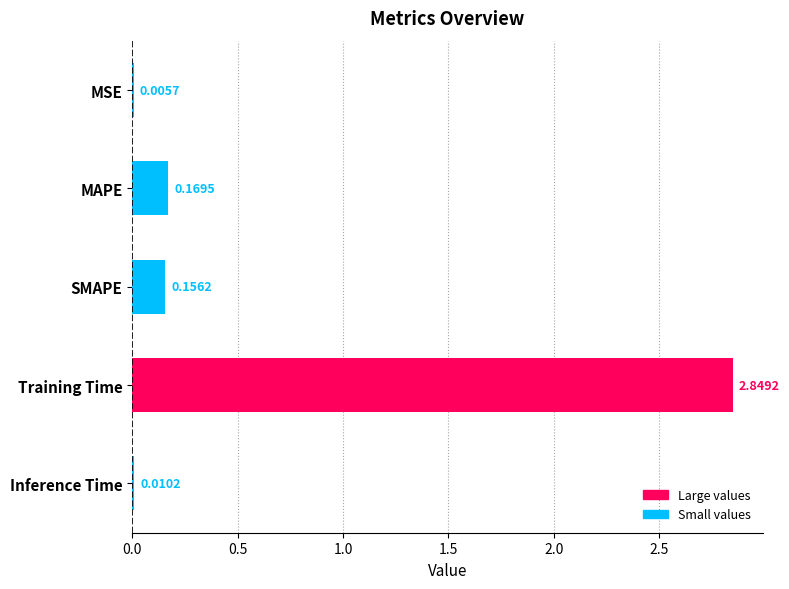

Which has a higher value, MAPE or SMAPE?

MAPE